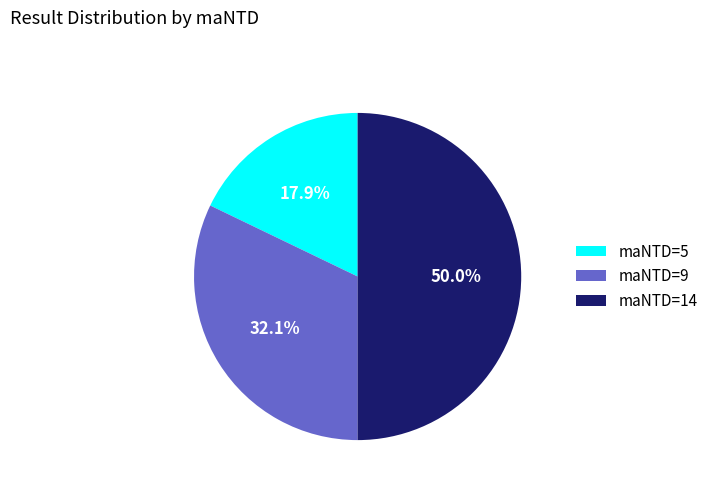

Rank the categories by value from lowest to highest.

maNTD=5, maNTD=9, maNTD=14